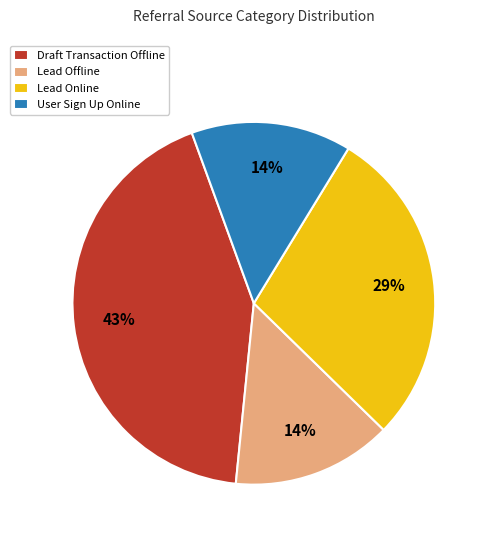

To the nearest percent, what is the difference between the largest and smallest slice percentages?

29%